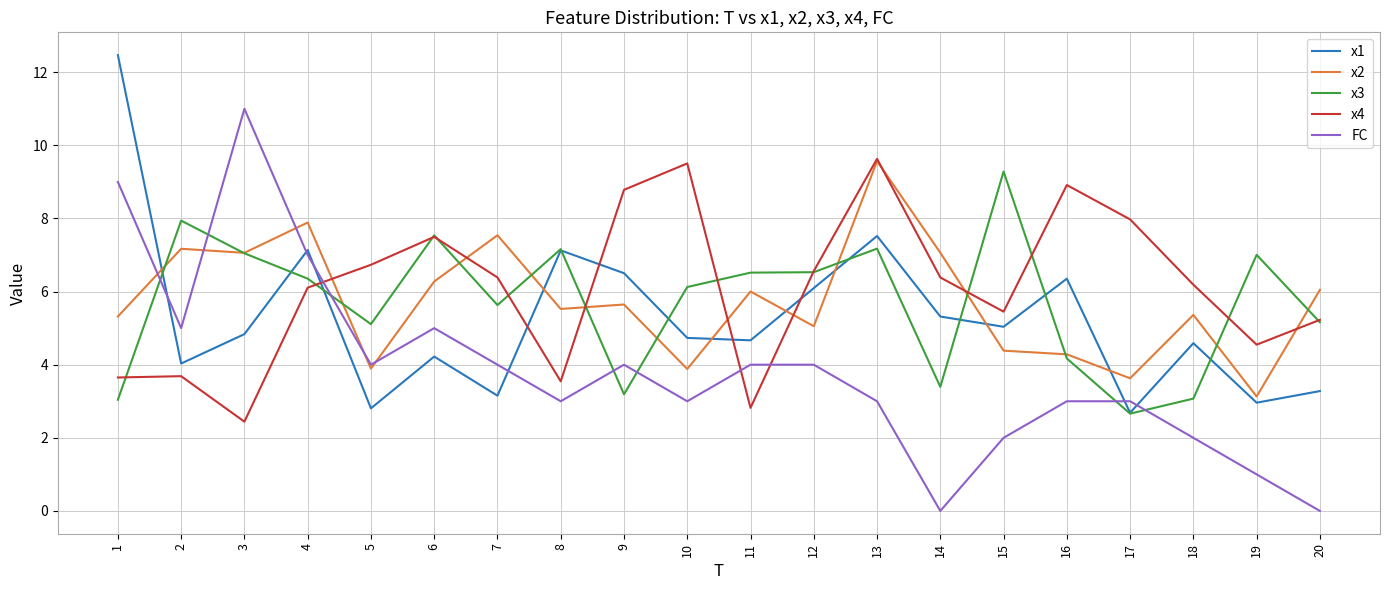

What is the difference between the maximum and minimum values in the x1 series?

9.8